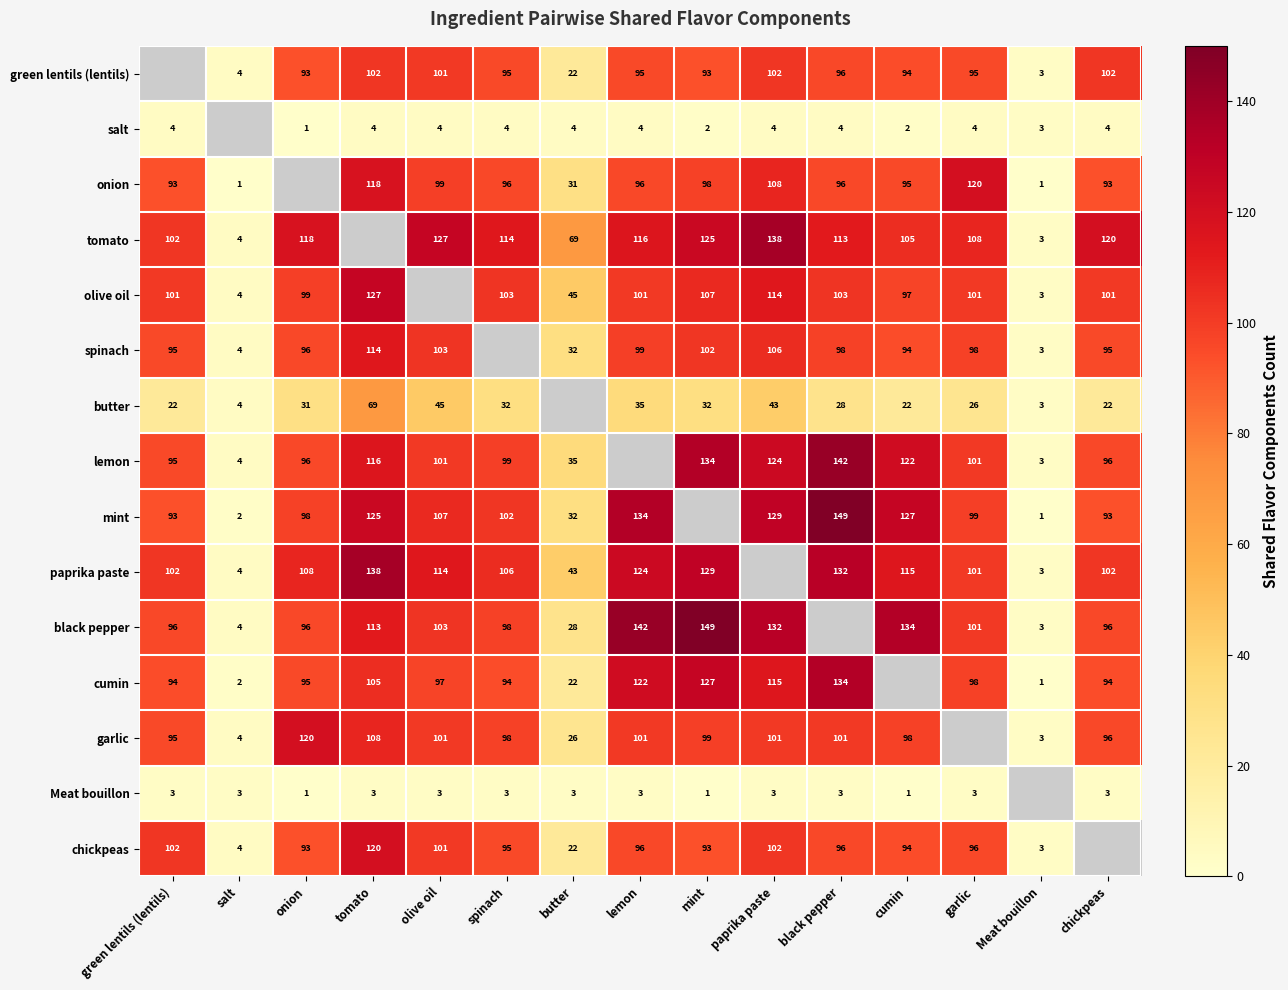

True or false: green lentils (lentils) has a value of 101 at olive oil.

True